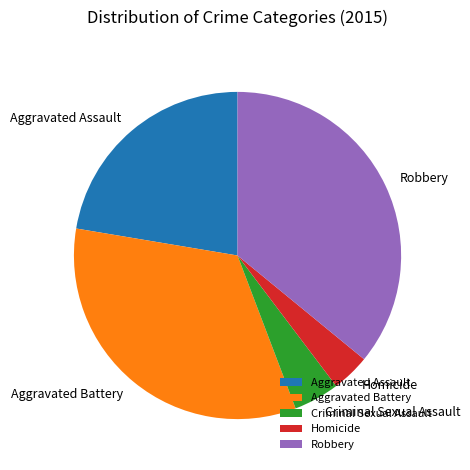

What is the largest slice in the pie chart?

Robbery